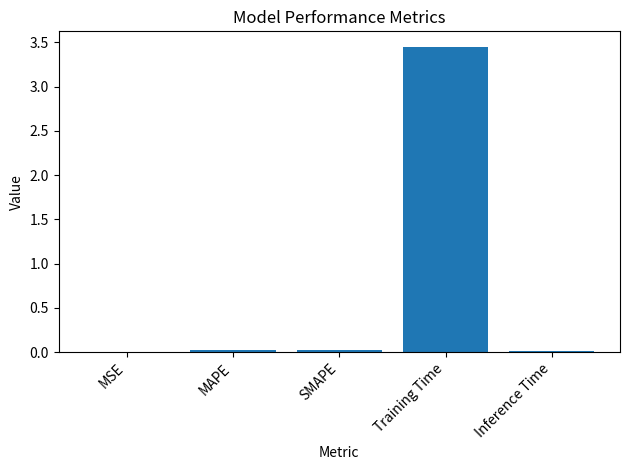

What is the change in value from SMAPE to Training Time?

+3.4